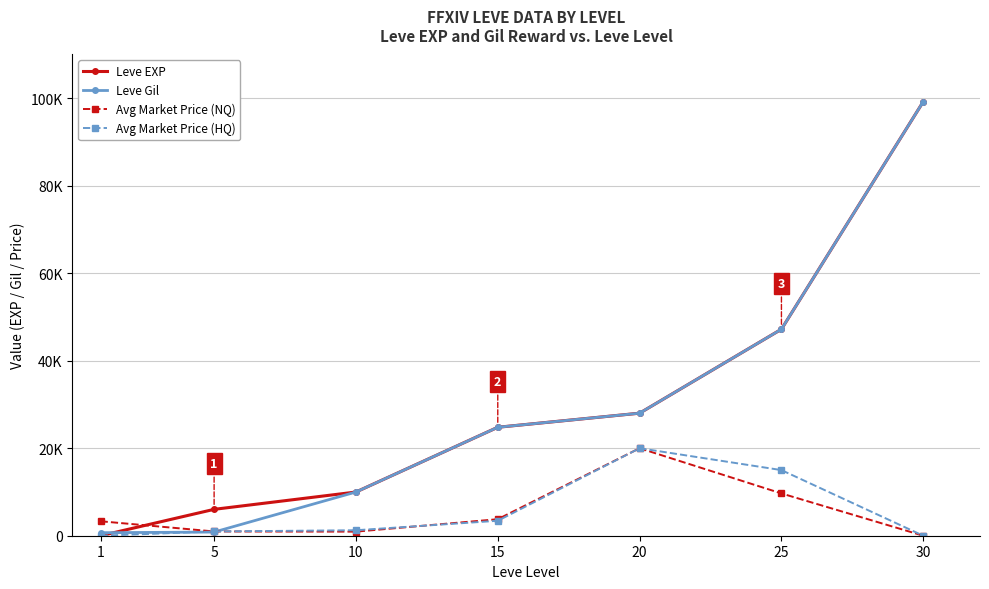

What are all the series names shown in the legend?

Leve EXP, Leve Gil, Avg Market Price (NQ), Avg Market Price (HQ)